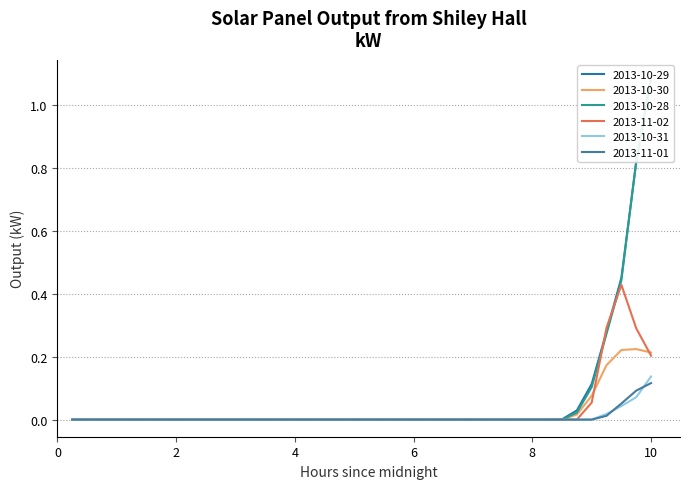

Is it true that 2013-11-01 equals 0.1 at 4?

False